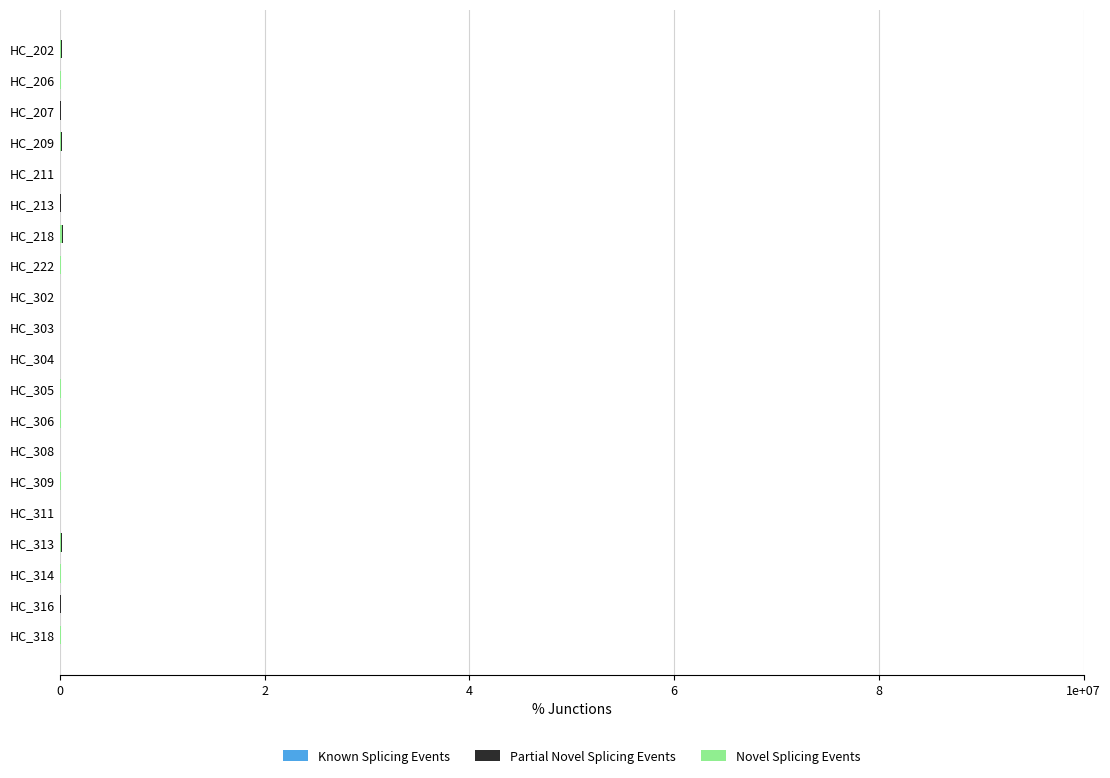

What is the spread (max minus min) of values at HC_309?

1071.0